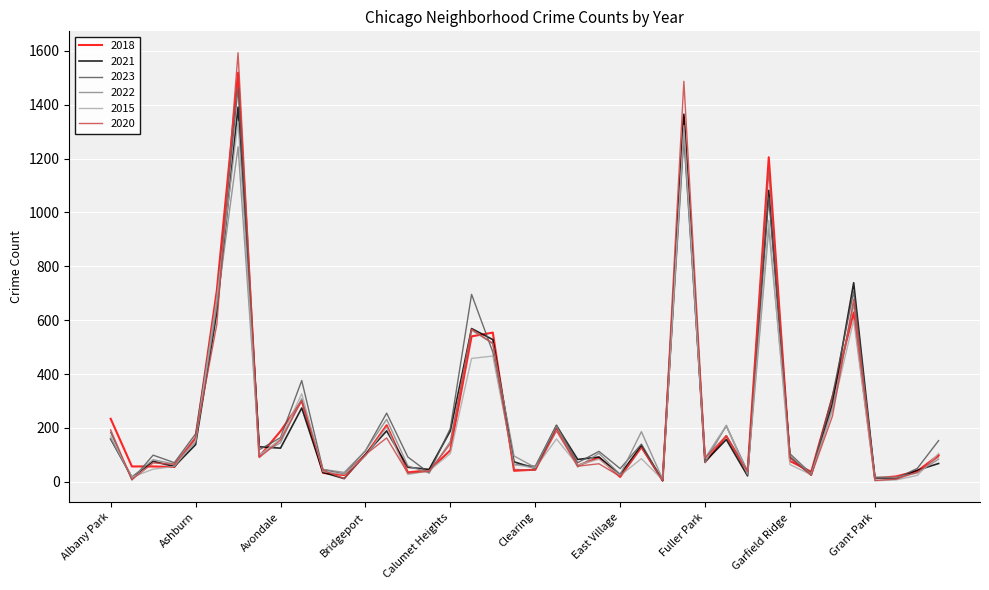

What is the highest value of the 2018 series?

1519